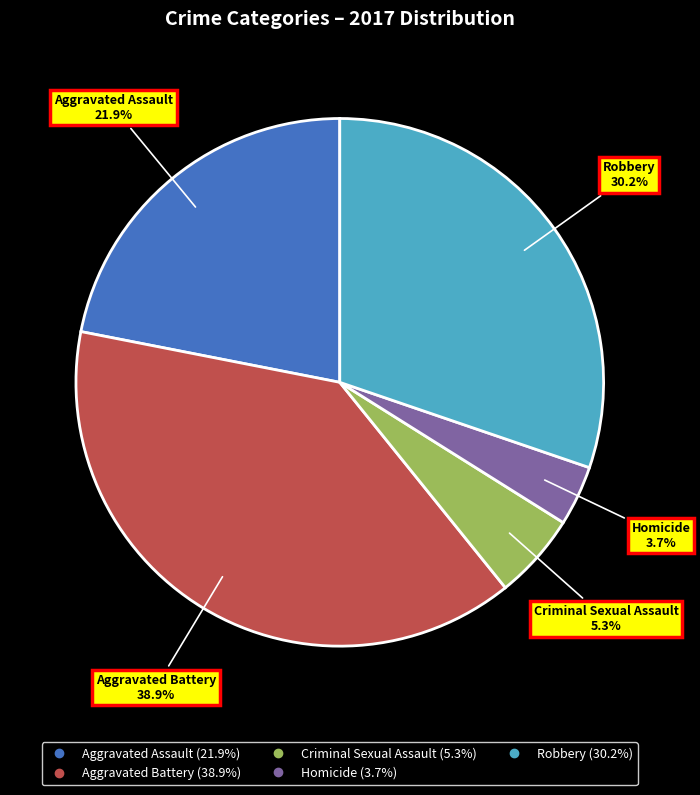

What percentage is the Aggravated Battery slice, to the nearest percent?

39%